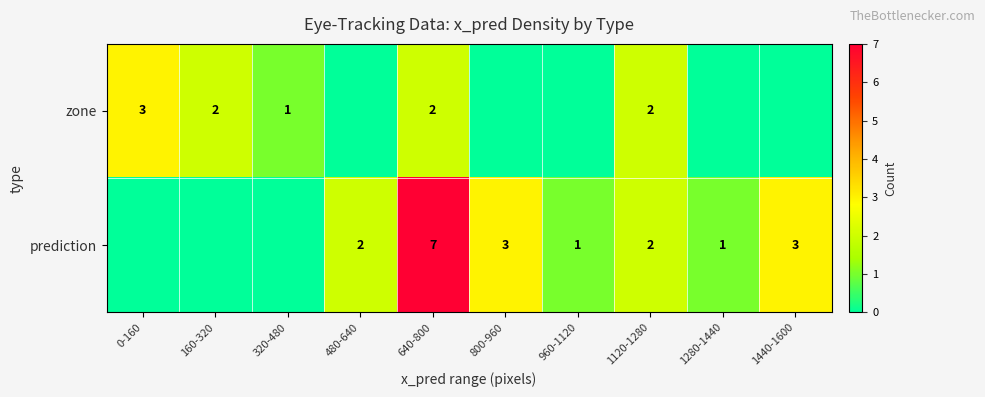

The value of prediction at 1120-1280 is 2. True or false?

True